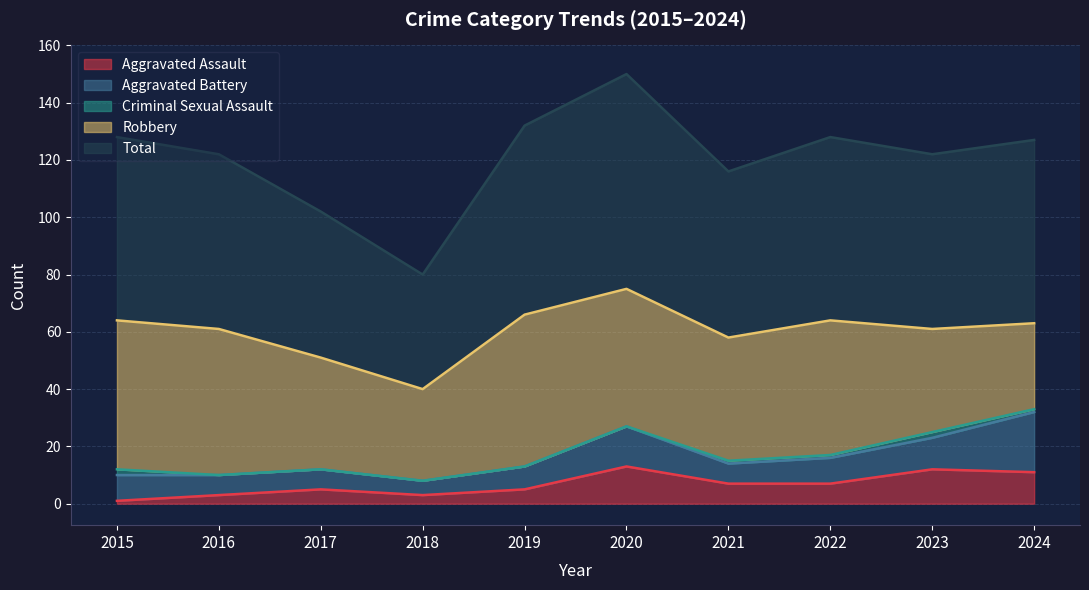

Between 2021 and 2022, which is larger?

2021